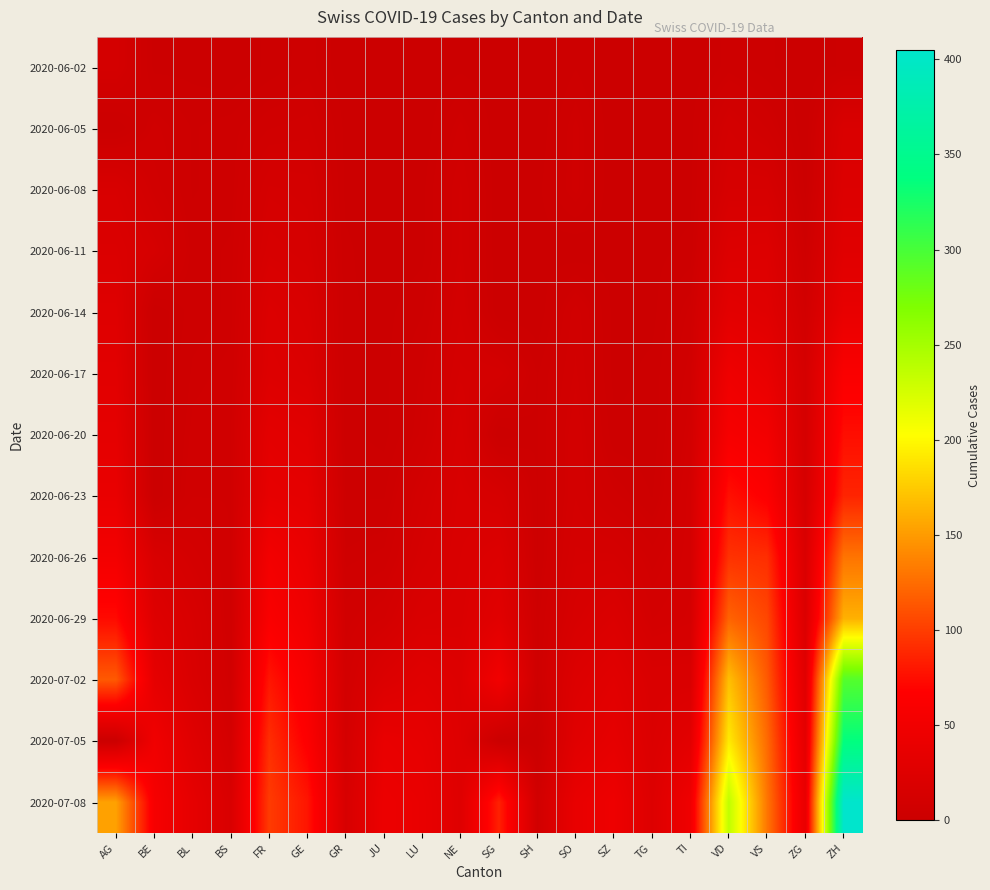

At which category is the sum across all series the highest?

ZH